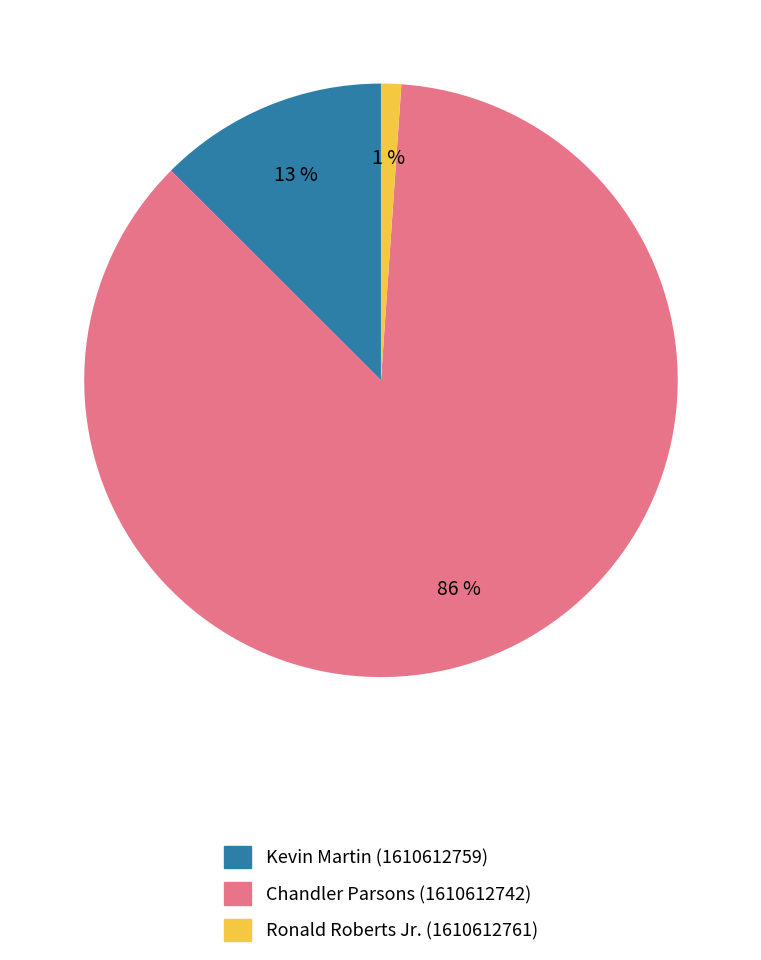

Is the sum of Chandler Parsons (1610612742) and Kevin Martin (1610612759) greater than half?

Yes